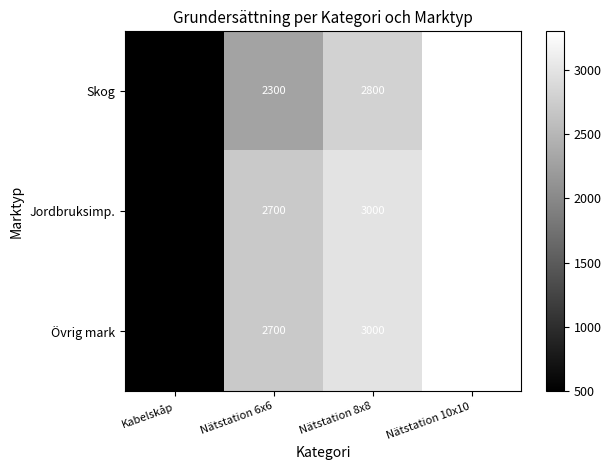

What is the average value of the Skog series?

2225